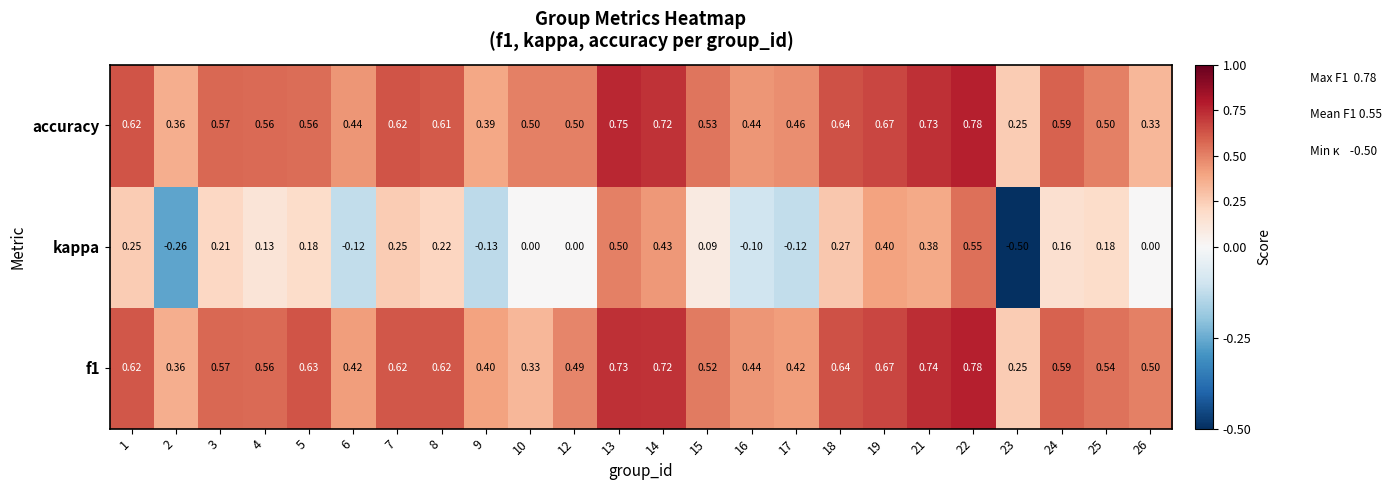

Which series has the widest spread of values?

kappa